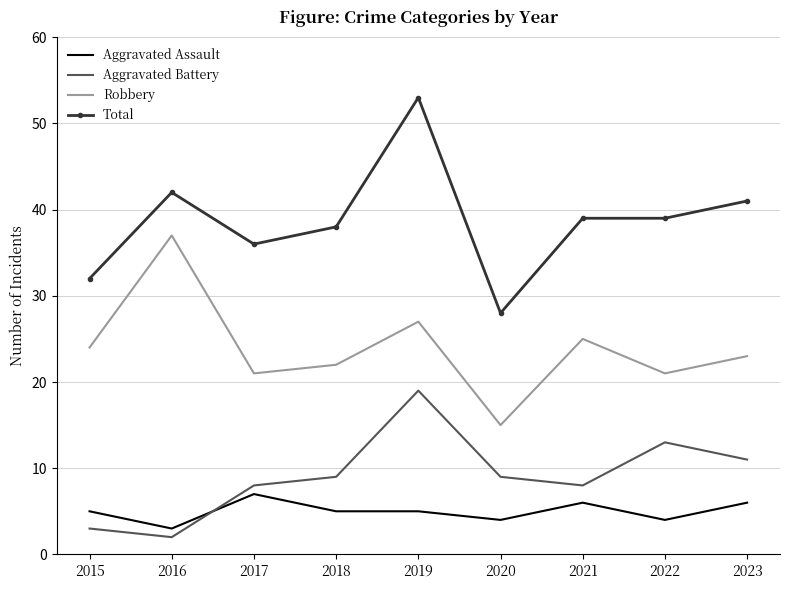

Rank the series at 2020 from highest to lowest value.

Total, Robbery, Aggravated Battery, Aggravated Assault